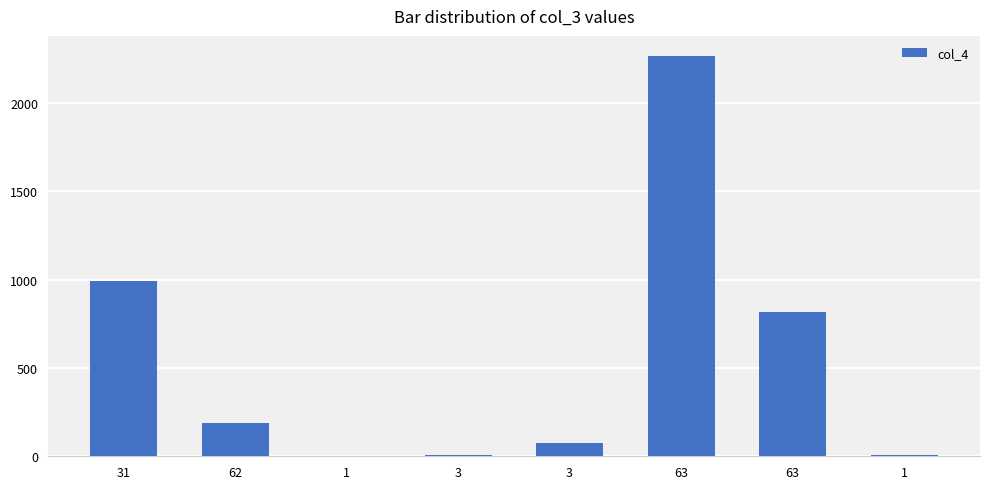

What is the label of the 3rd bar from the left?

1